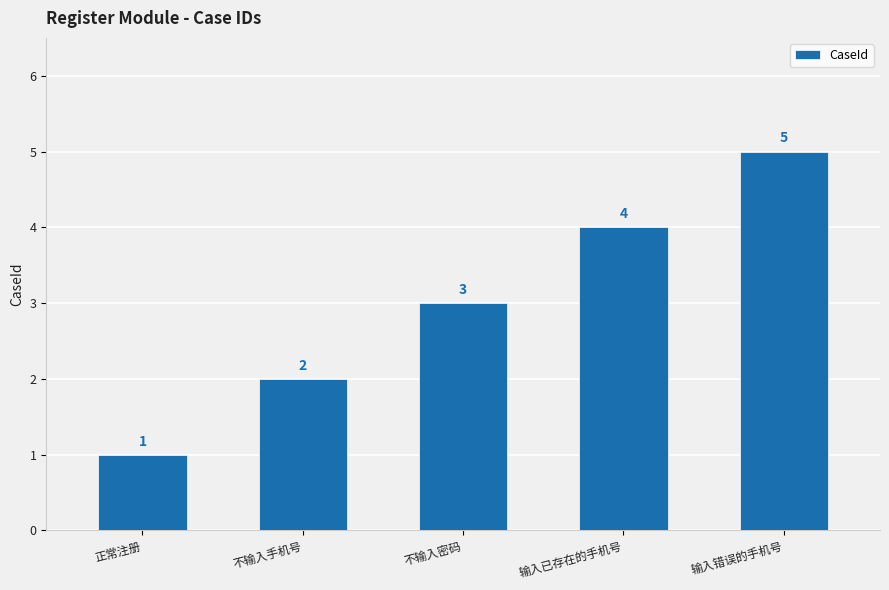

What is the difference between the maximum and minimum values?

4